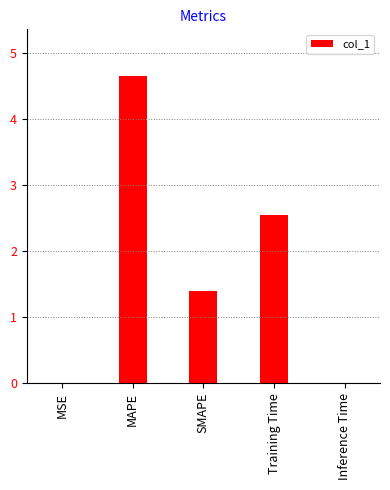

How many series are shown in this chart?

1